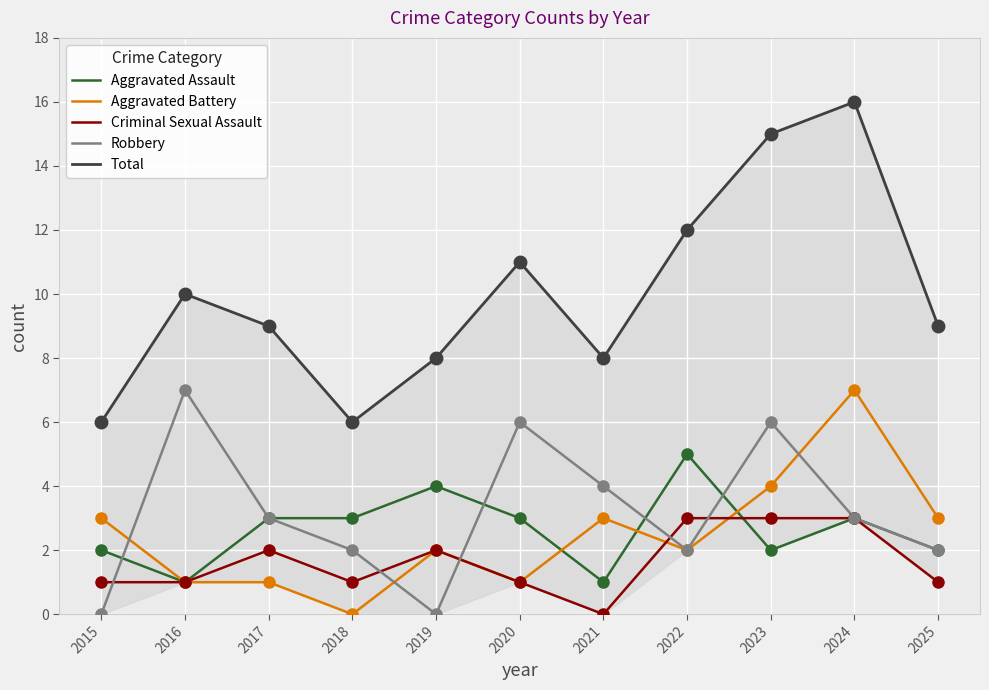

At how many categories does at least one series exceed 10?

4